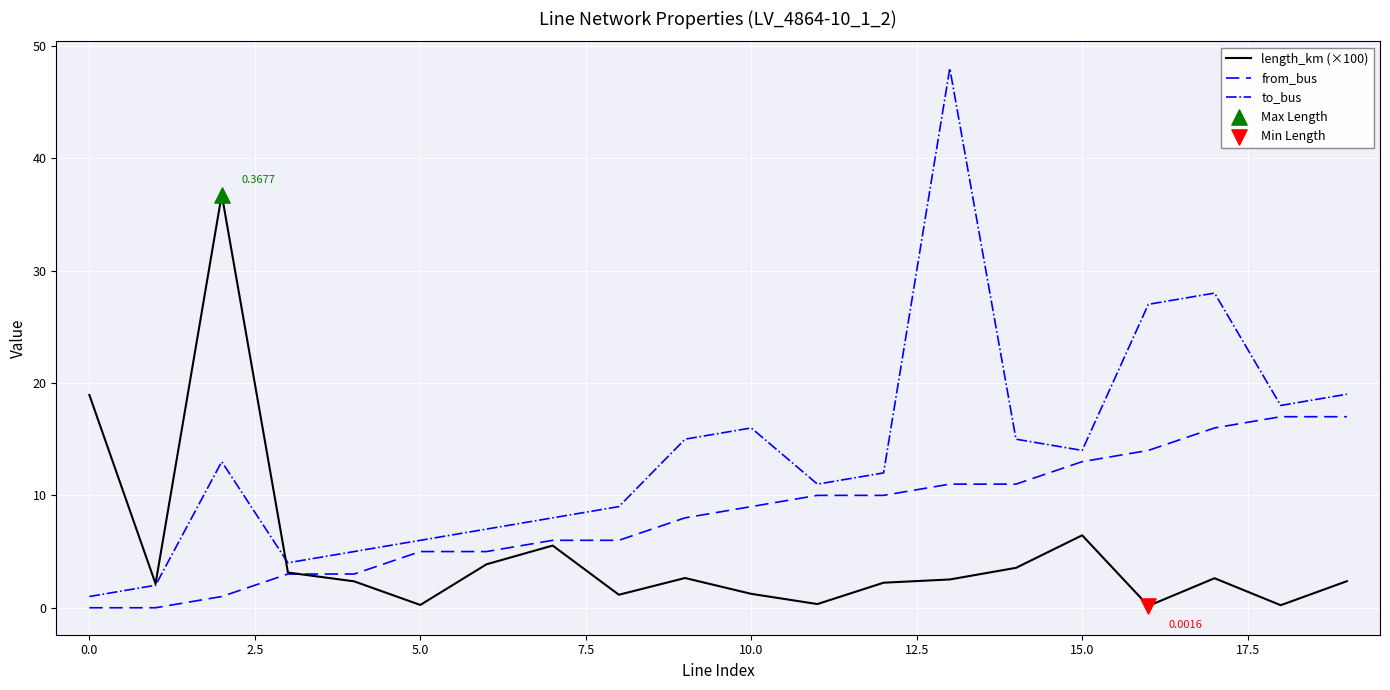

List the series in order of their peak value, highest first.

to_bus, length_km (×100), from_bus